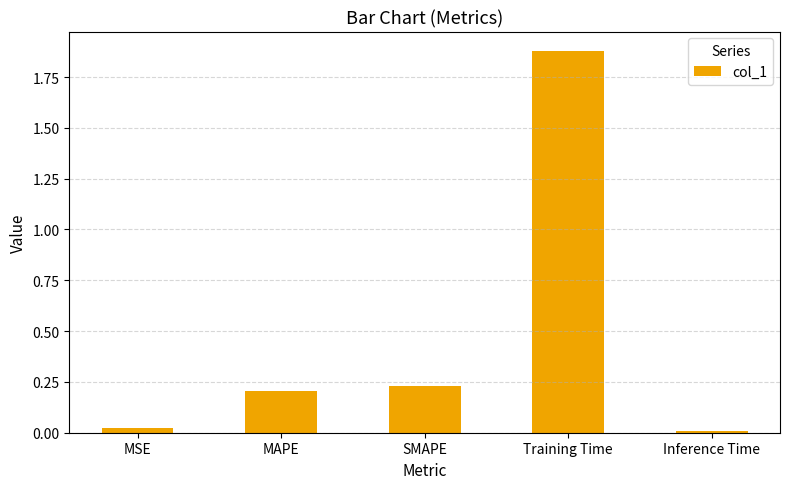

Are the bars grouped side by side (vs. stacked)?

No